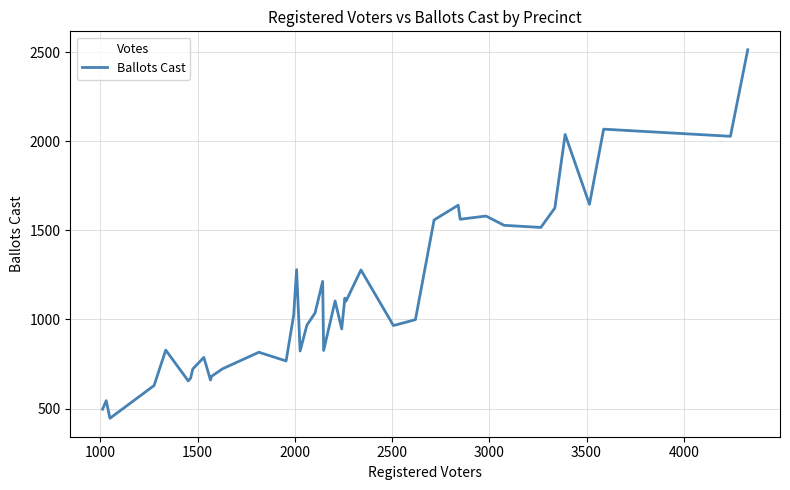

What is the smallest value displayed?

445